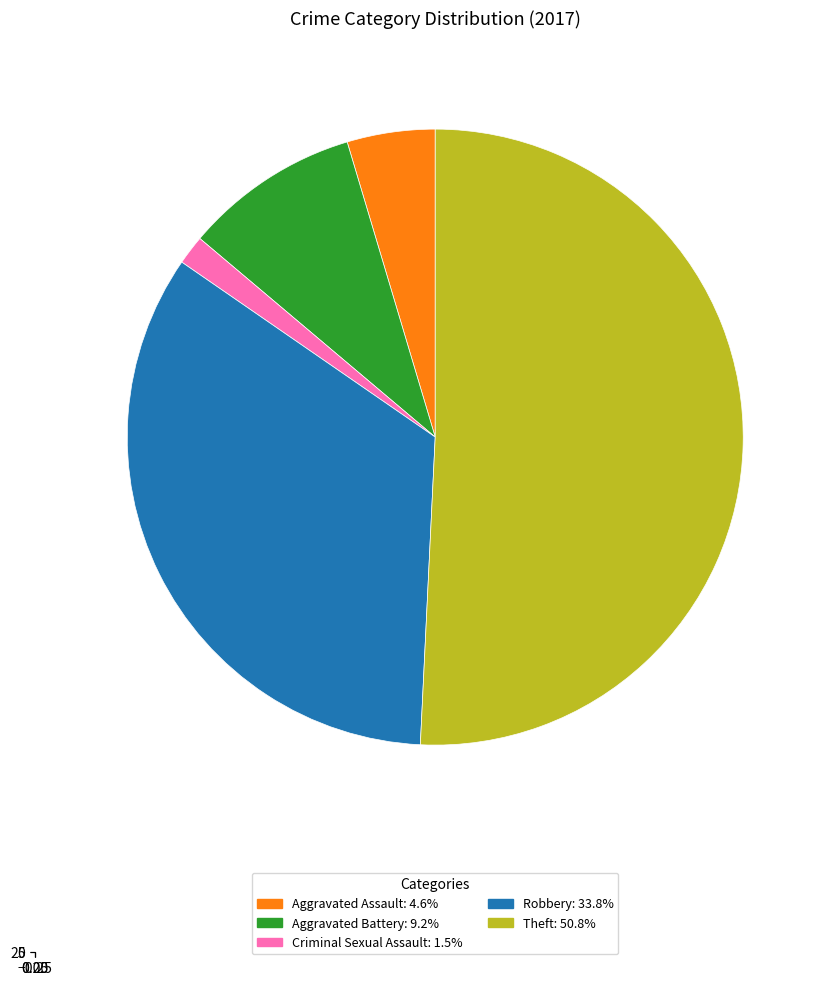

Is the sum of Arson and Aggravated Battery greater than half?

No